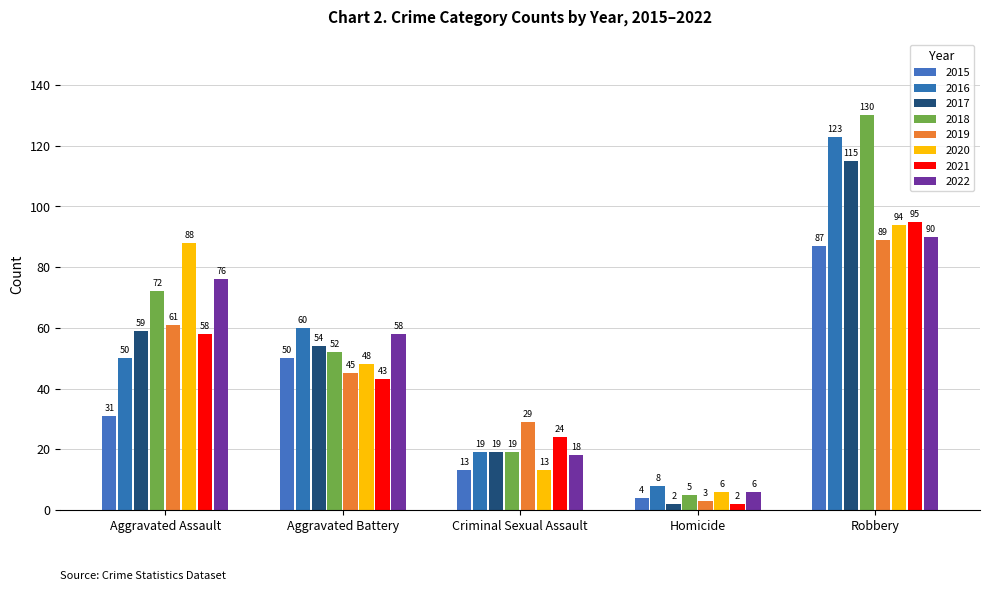

Which category has the highest value across all series?

Robbery